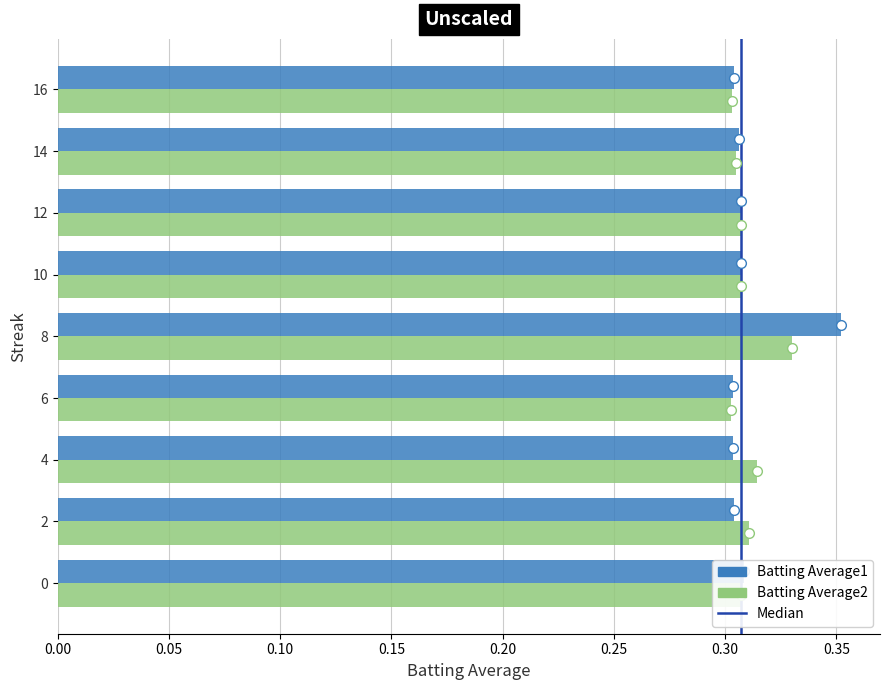

Rank the series by their maximum value, from highest to lowest.

Batting Average1, Batting Average2